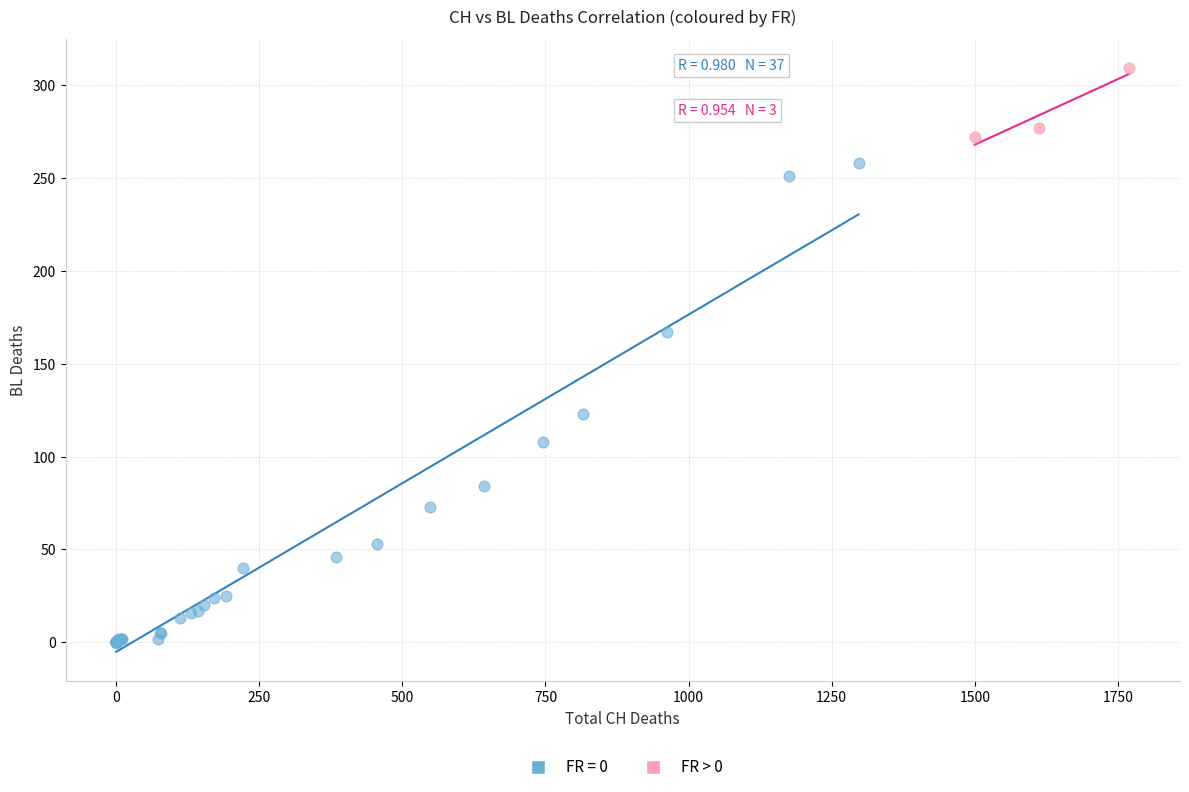

Which series reaches the maximum Y coordinate?

FR > 0